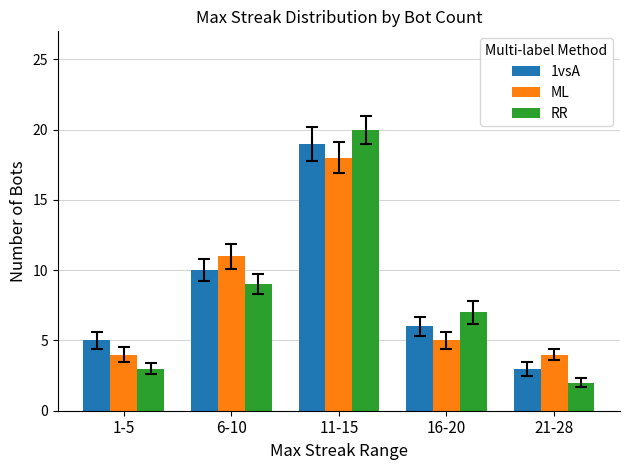

What position from the left is 1-5?

1